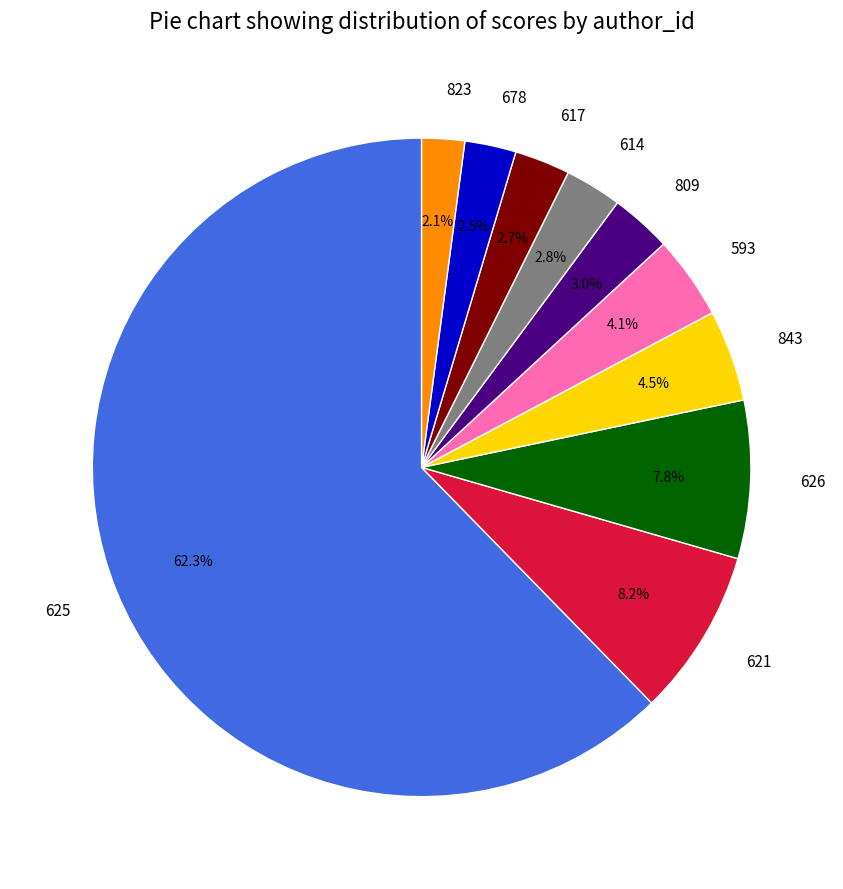

True or false: 614 accounts for 3% of the total.

True